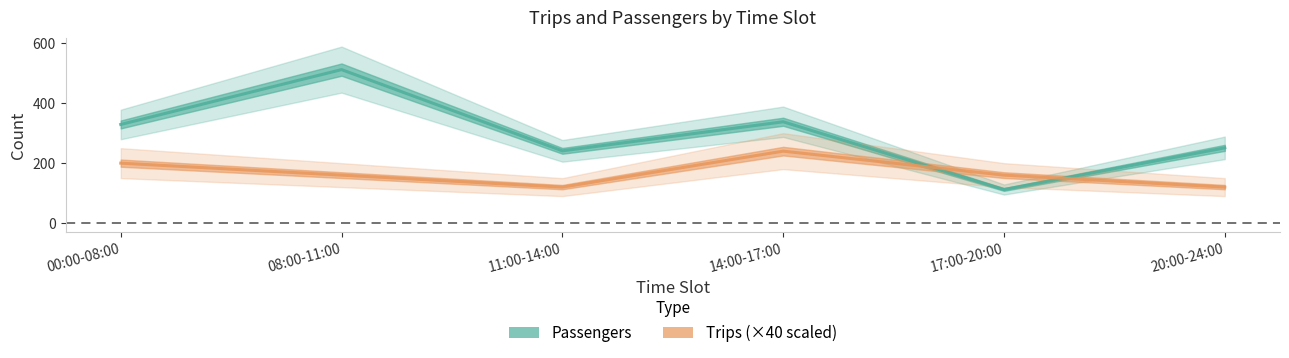

What is the average value of the Trips (×40) series?

167